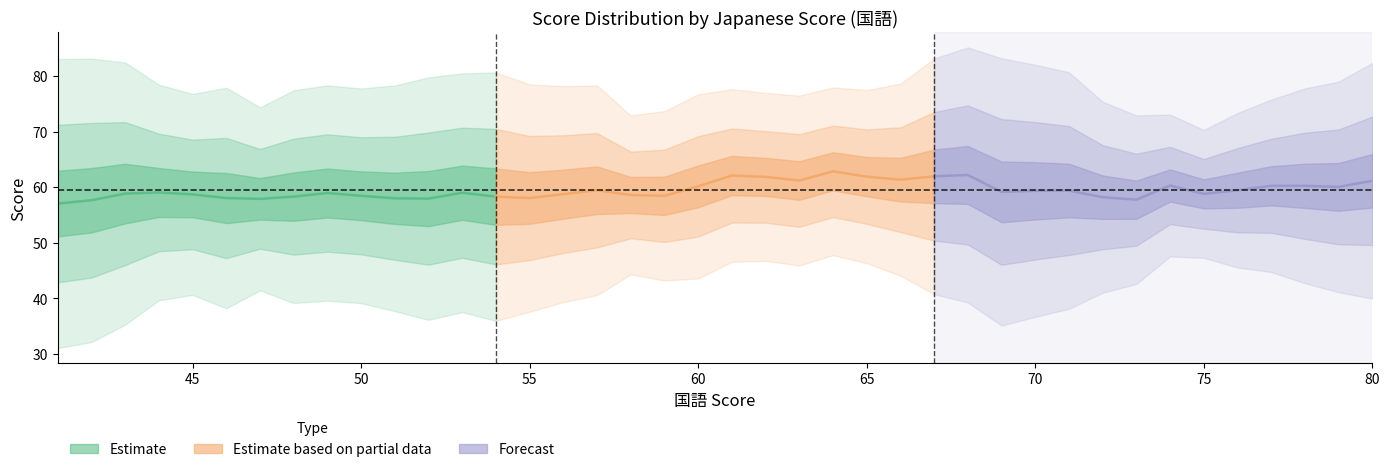

Which series ends up on top after the final intersection of Forecast and Estimate?

Forecast